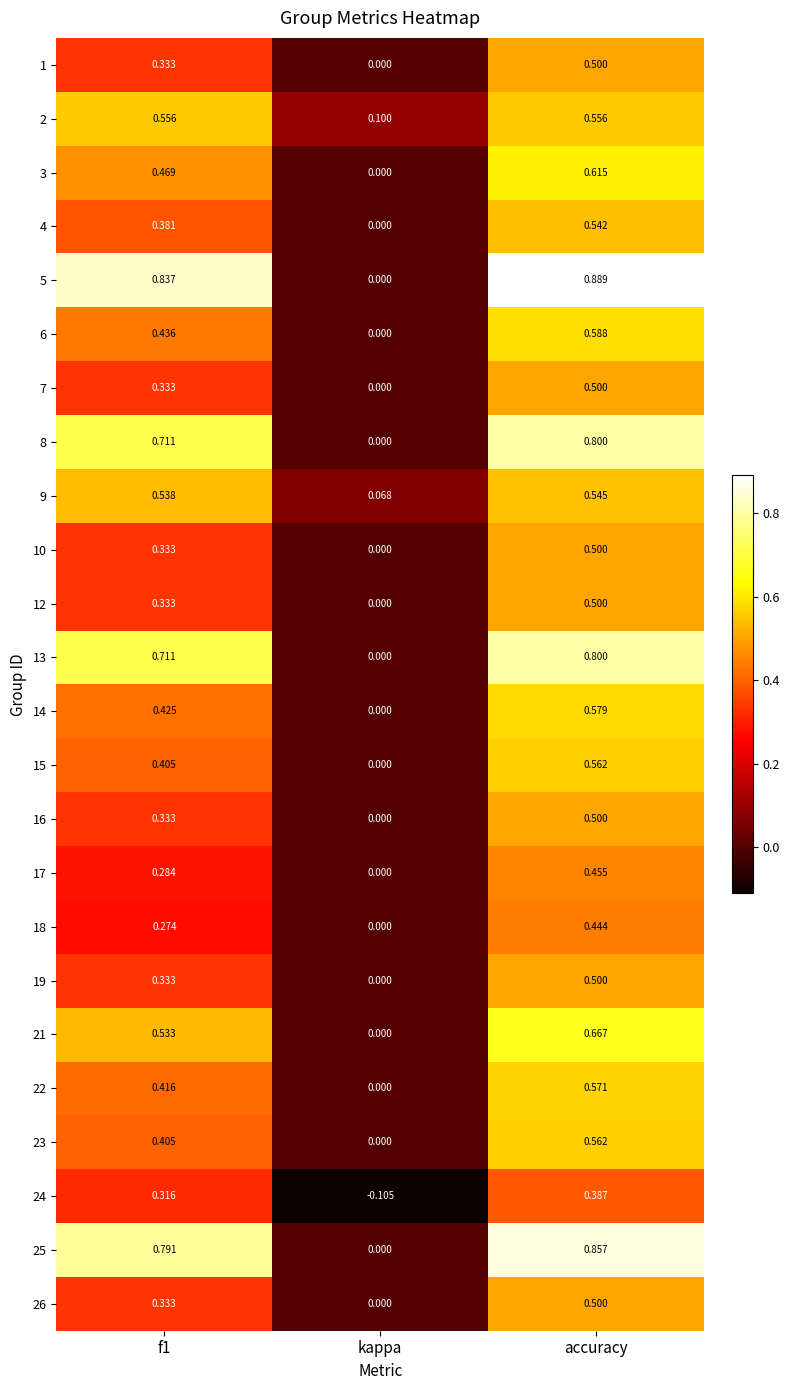

At which category is the sum across all series the highest?

accuracy